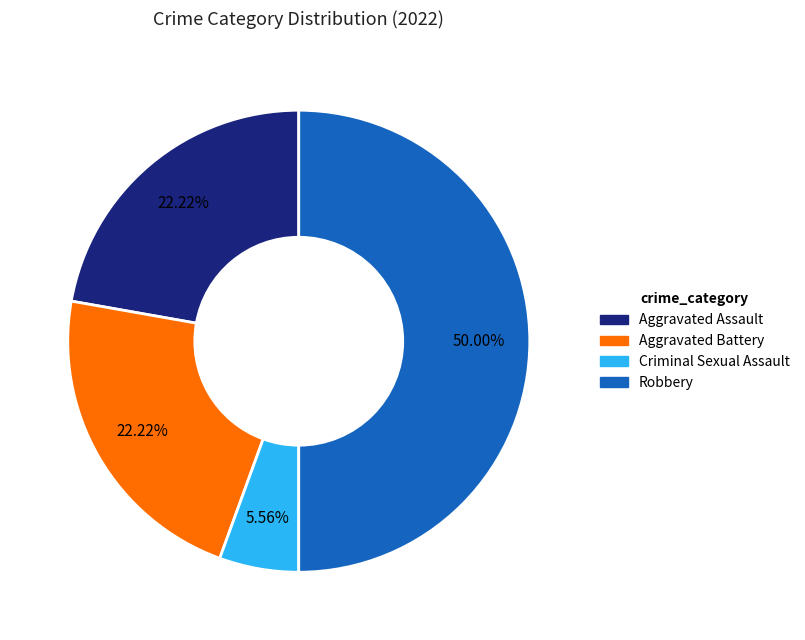

Does Criminal Sexual Assault account for over 50% of the chart?

No